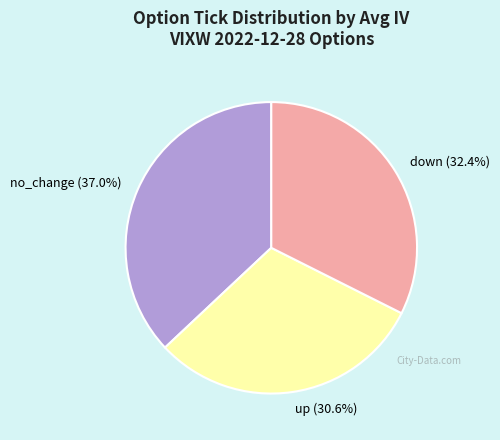

Does down account for over 50% of the chart?

No